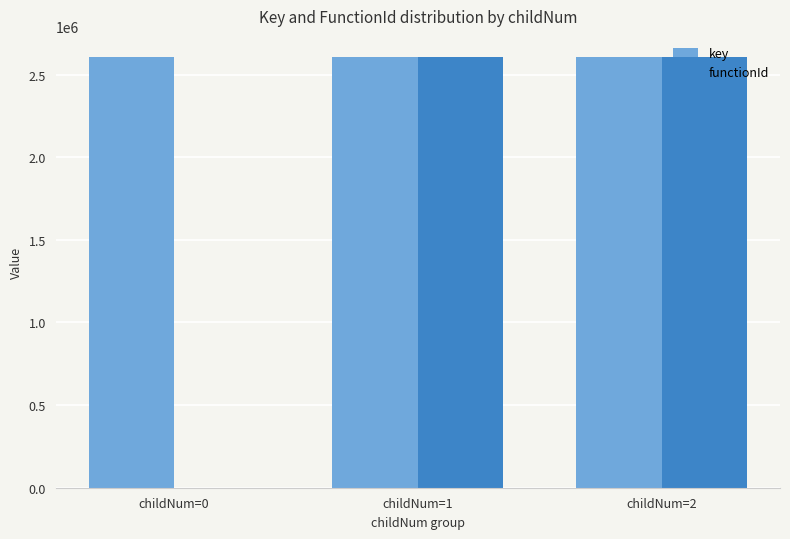

How many categories are shown in the chart?

3